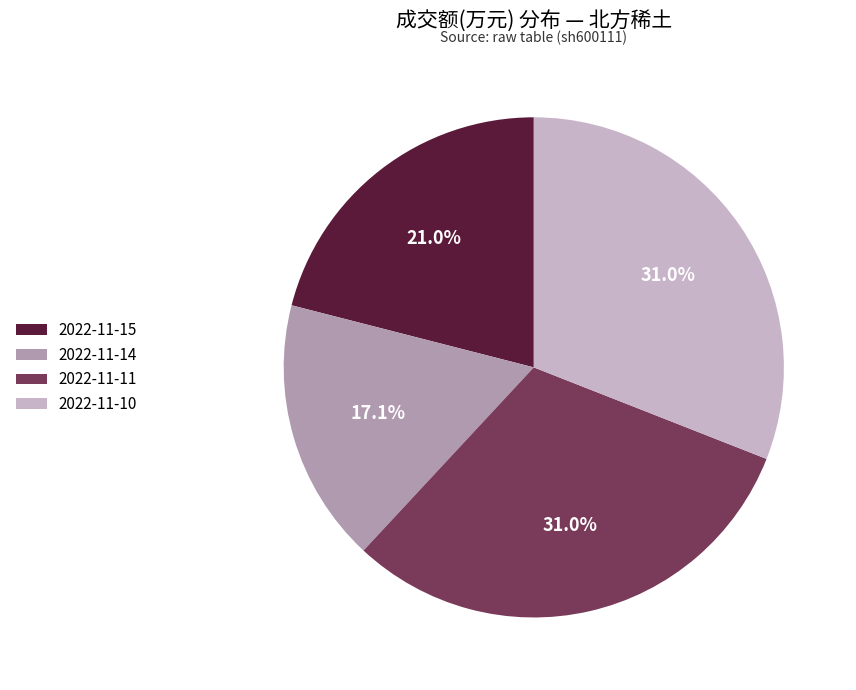

Is there any slice that represents more than half of the pie?

No